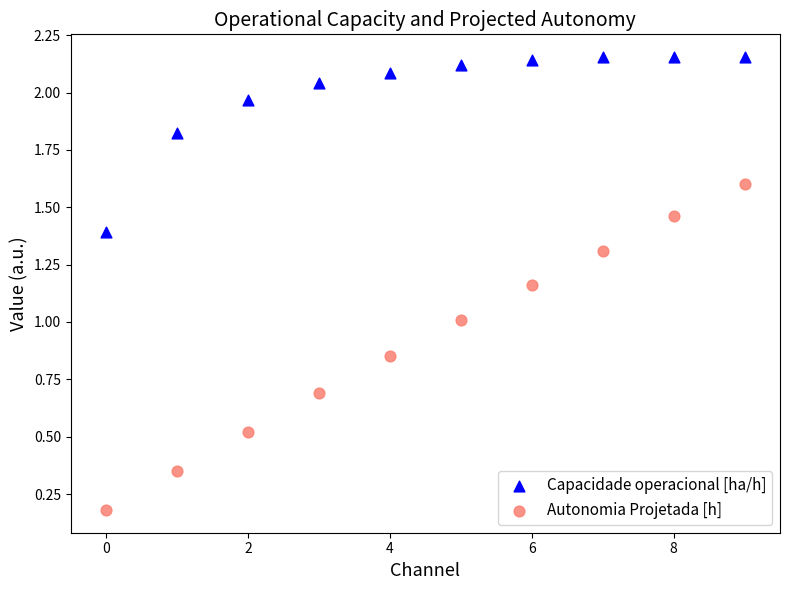

Which series contains the lowest Y value?

Autonomia Projetada [h]